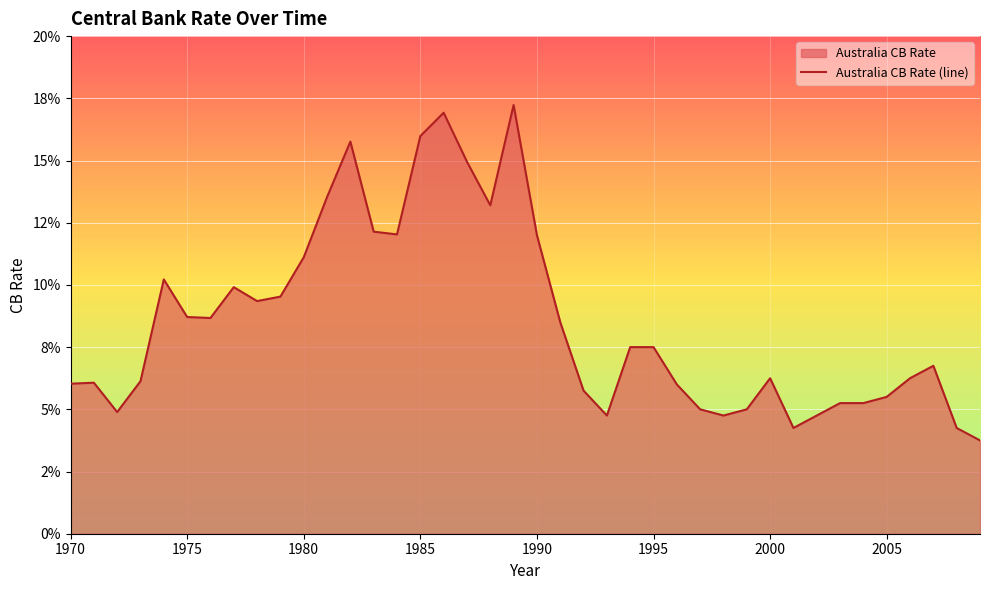

How many points are higher than both their immediate neighbors (excluding endpoints)?

8